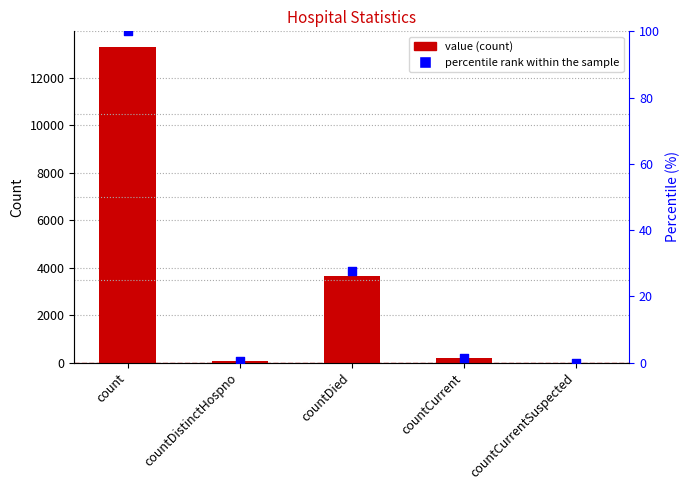

Which series has the largest total across all categories?

value